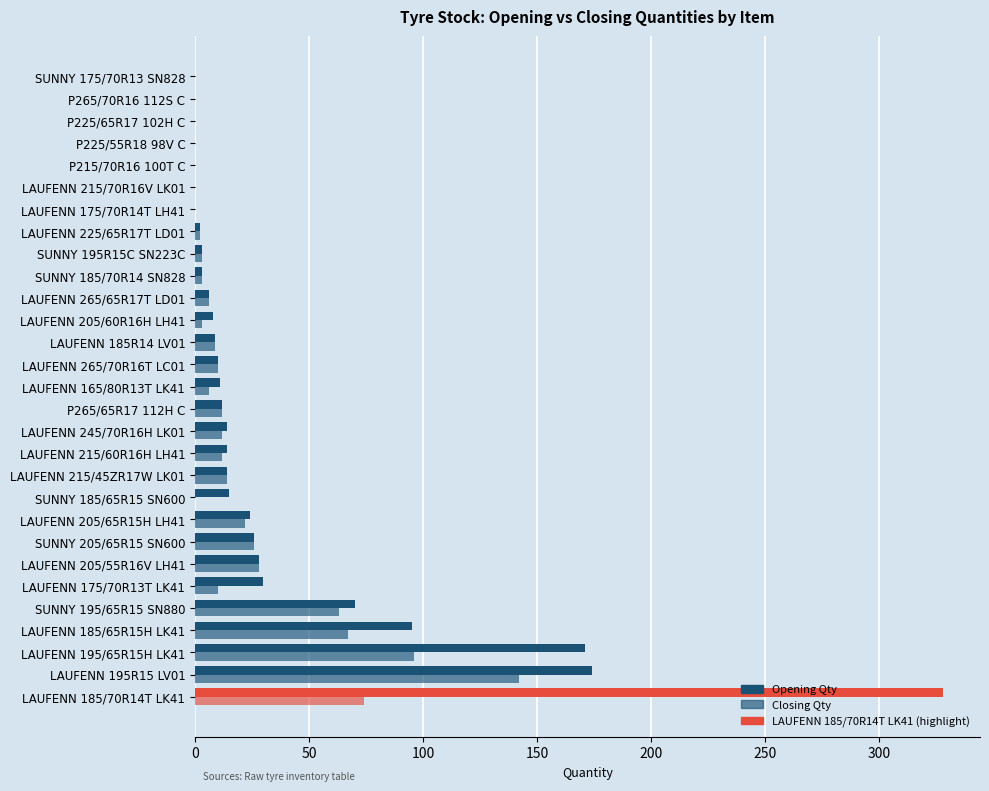

Count the number of data series in this chart.

2